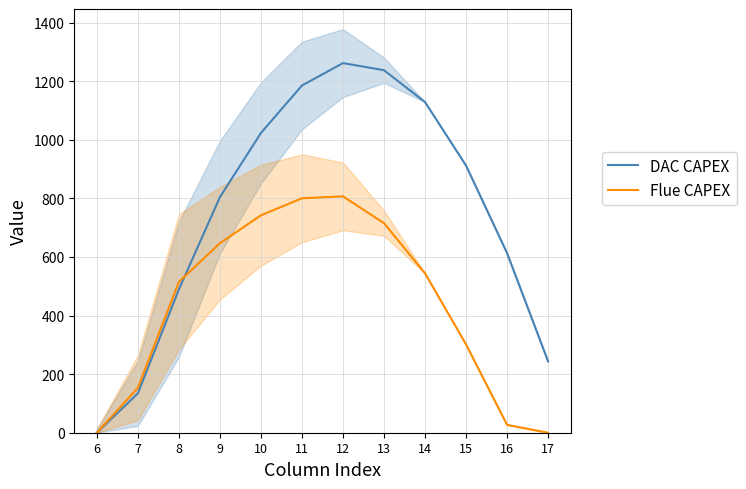

What is the difference between the maximum and minimum values in the Flue CAPEX series?

806.9